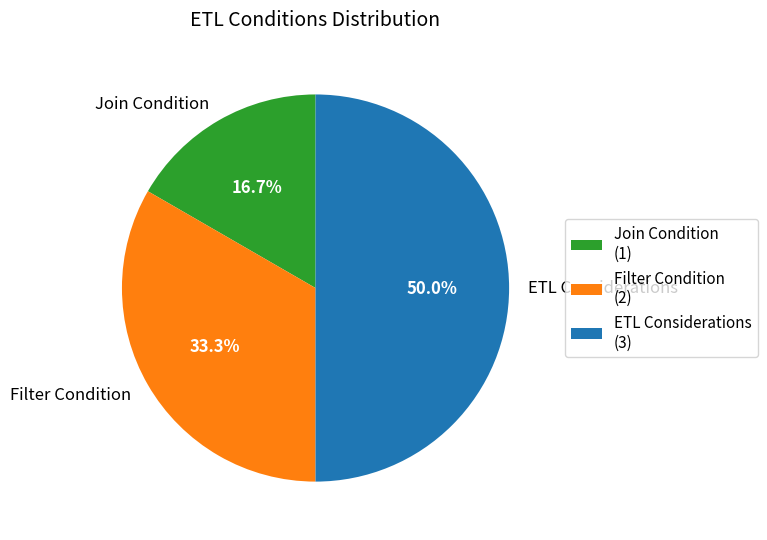

What portion of the pie excludes Filter Condition?

66.7%